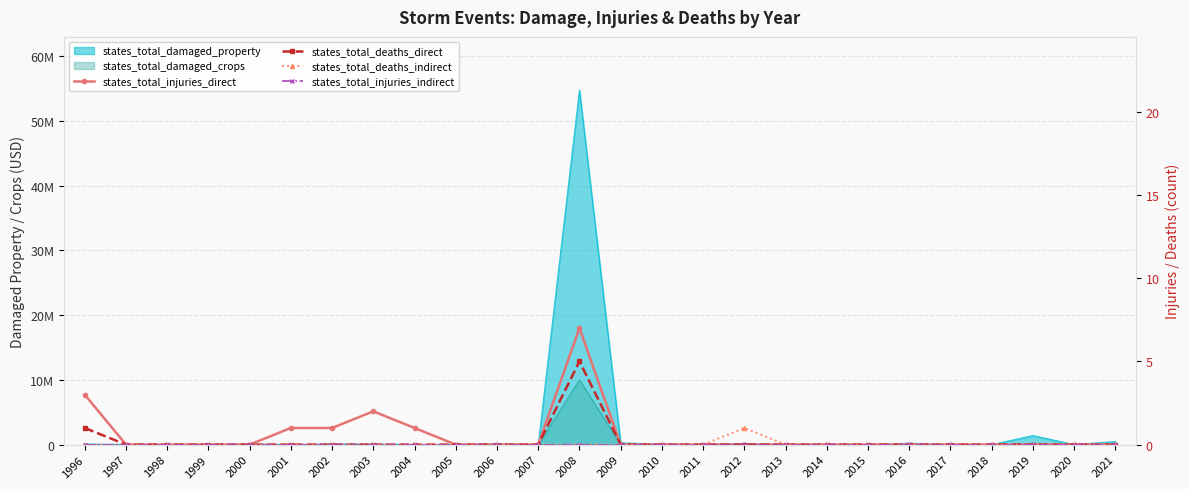

True or false: states_total_injuries_direct has more than 2 interior local peaks.

False